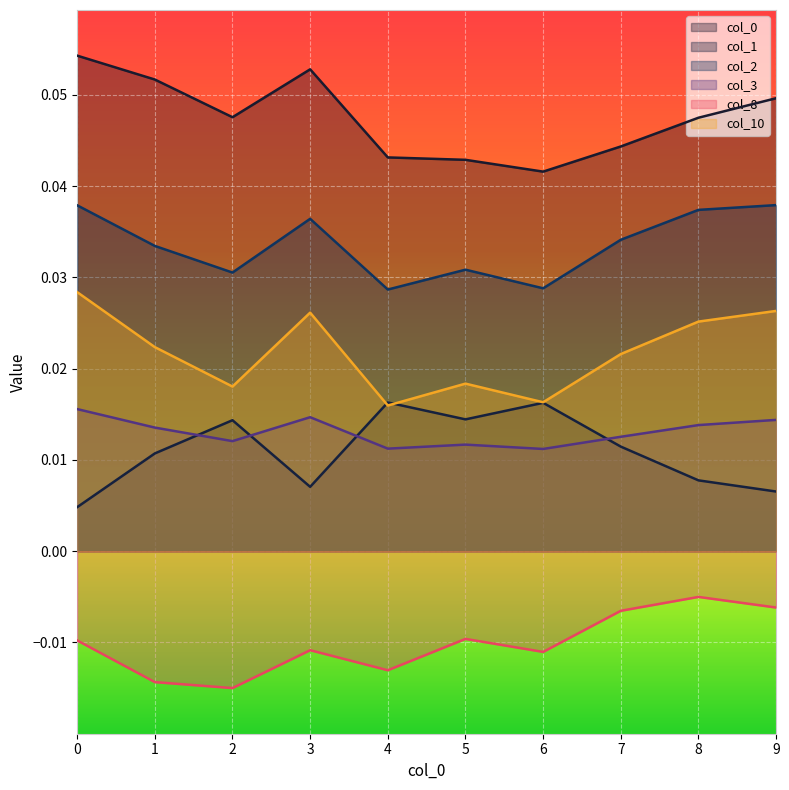

Which series ends up on top after the final intersection of 3 and 1?

3